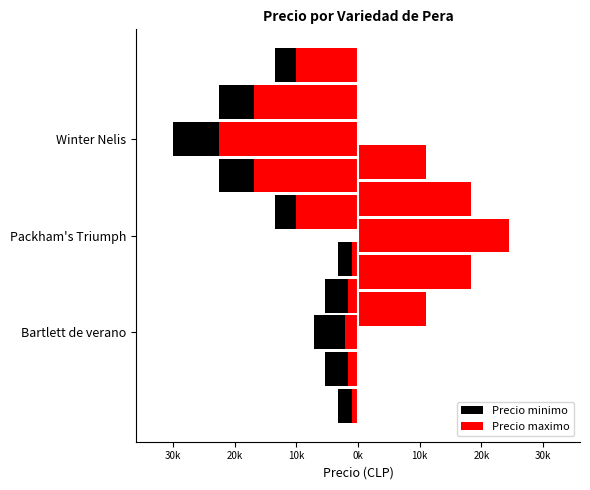

What is the label of the 2nd bar from the left?

Packham's Triumph